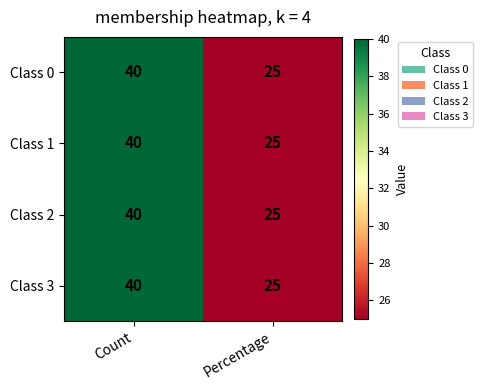

The Class 2 series shows 54 at Count. True or false?

False